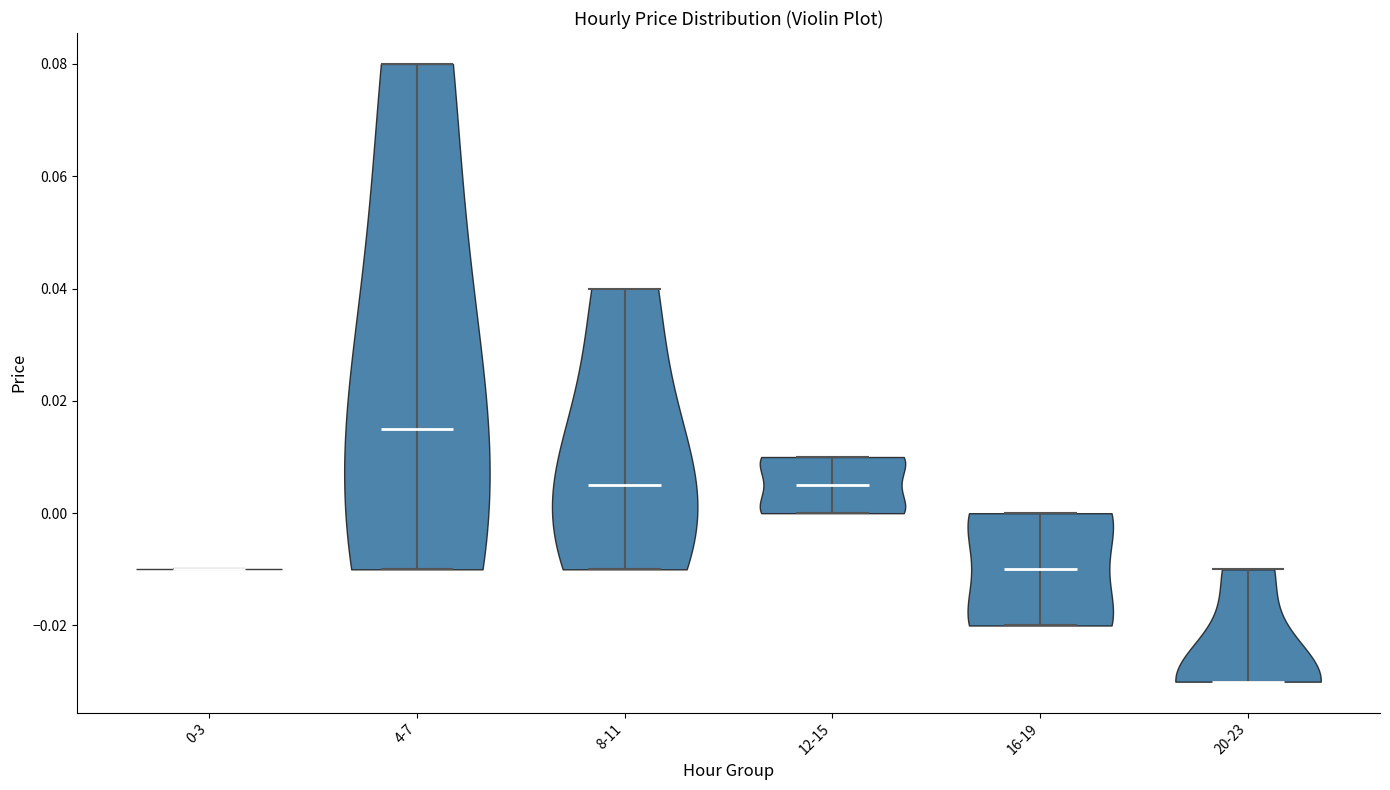

Where does the median line of the violin for 20-23 sit on the y-axis? The values are not printed on the chart, so give them approximately, as read against the axis.

-0.030